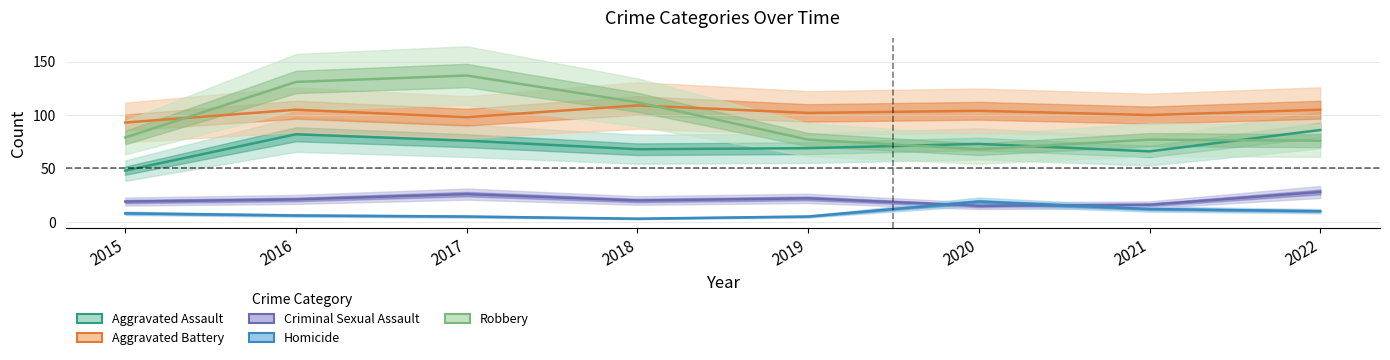

At which category does the chart reach its peak across all series?

2017